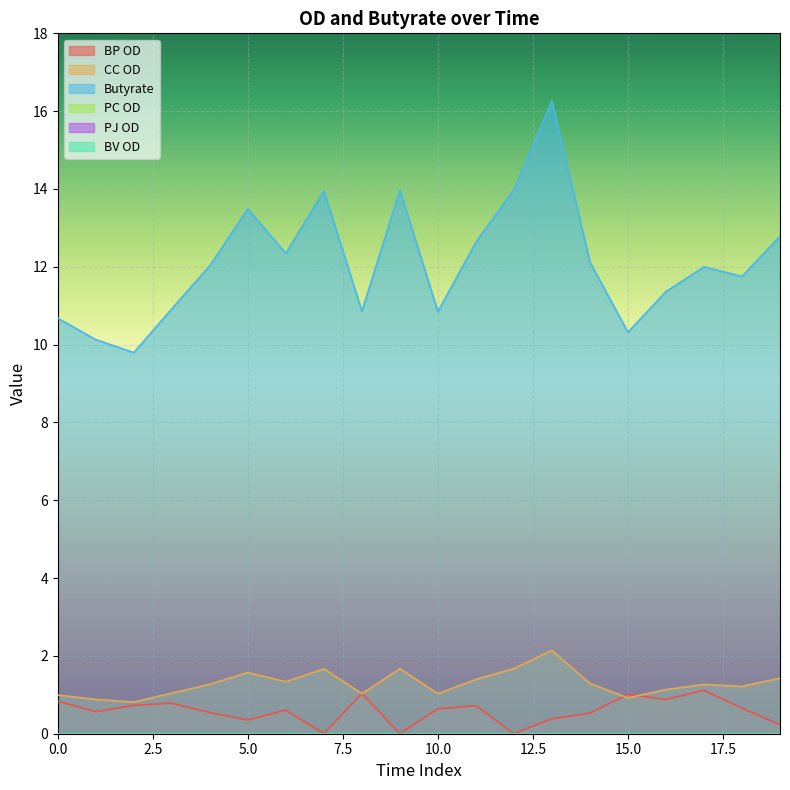

True or false: CC OD and Butyrate cross at least once.

False